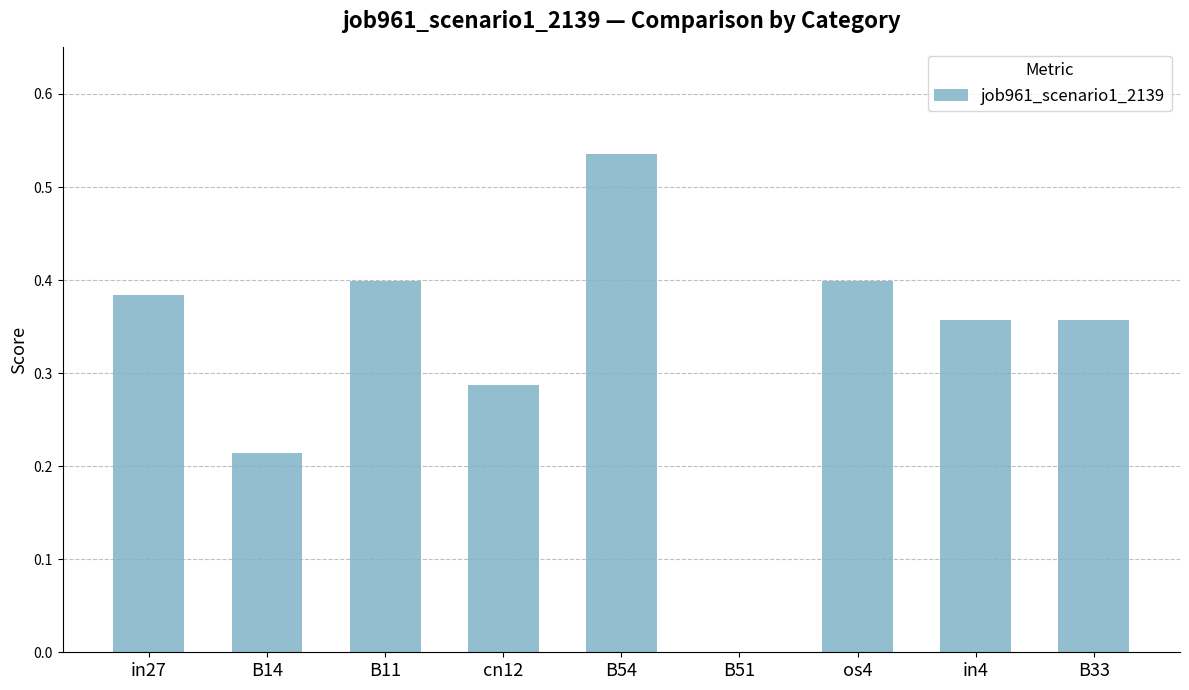

What is the sum of all values?

2.9